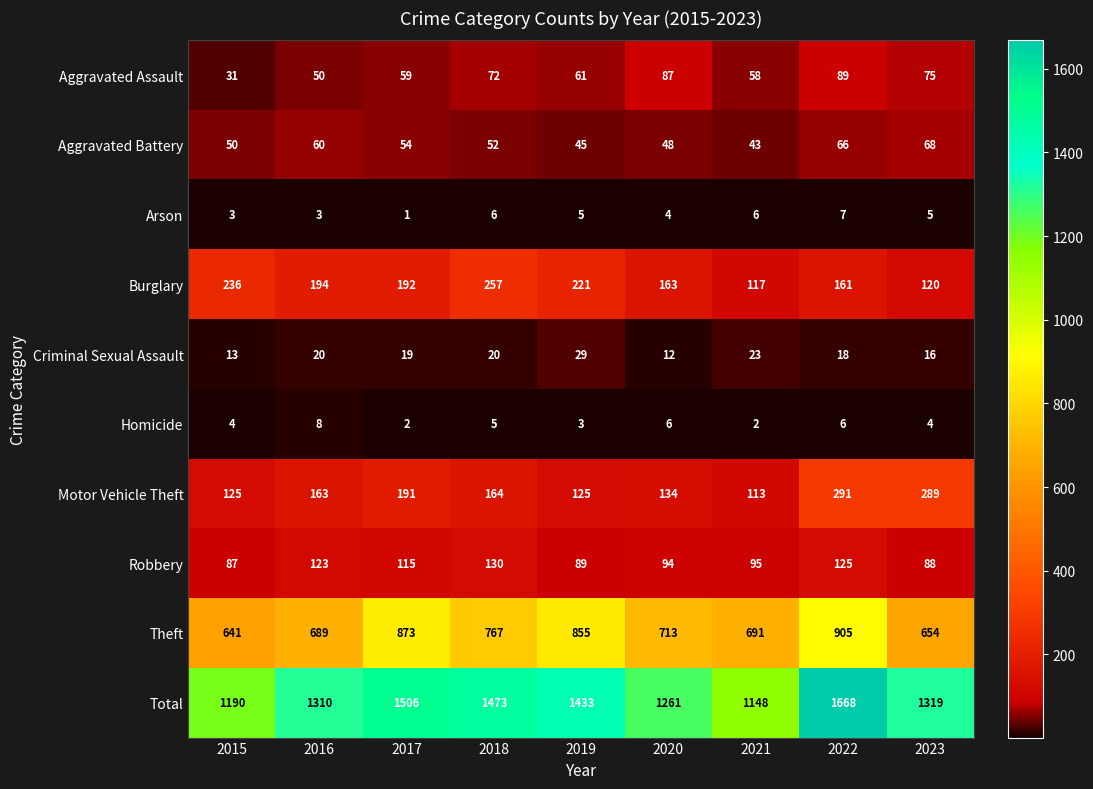

Where does the Robbery series first go above 95?

2016